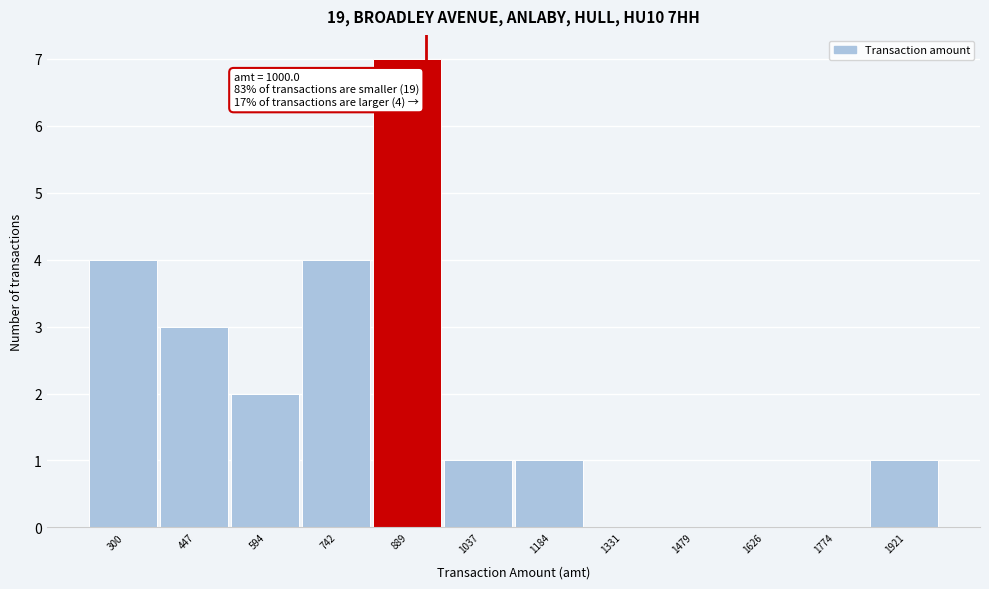

Reading right to left, list all the values displayed in this chart.

1921=1	1774=0	1626=0	1479=0	1331=0	1184=1	1037=1	889=7	742=4	594=2	447=3	300=4